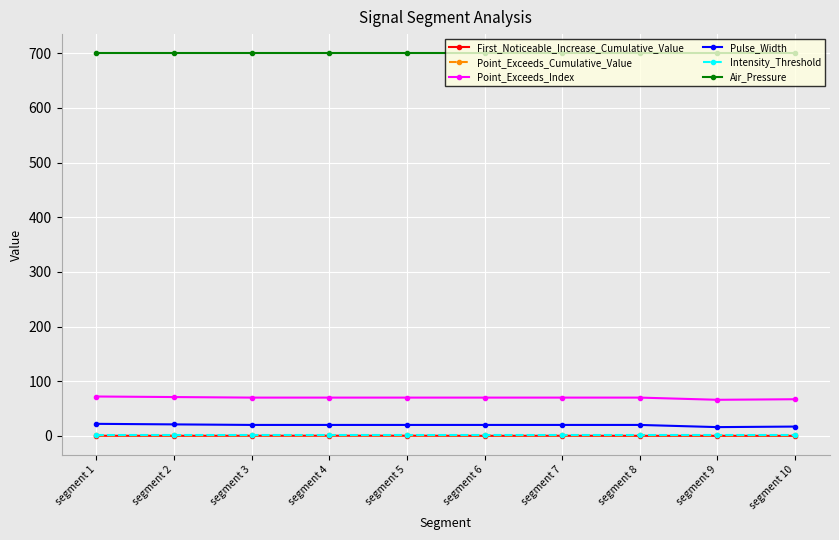

True or false: Point_Exceeds_Index and Air_Pressure cross at least once.

False